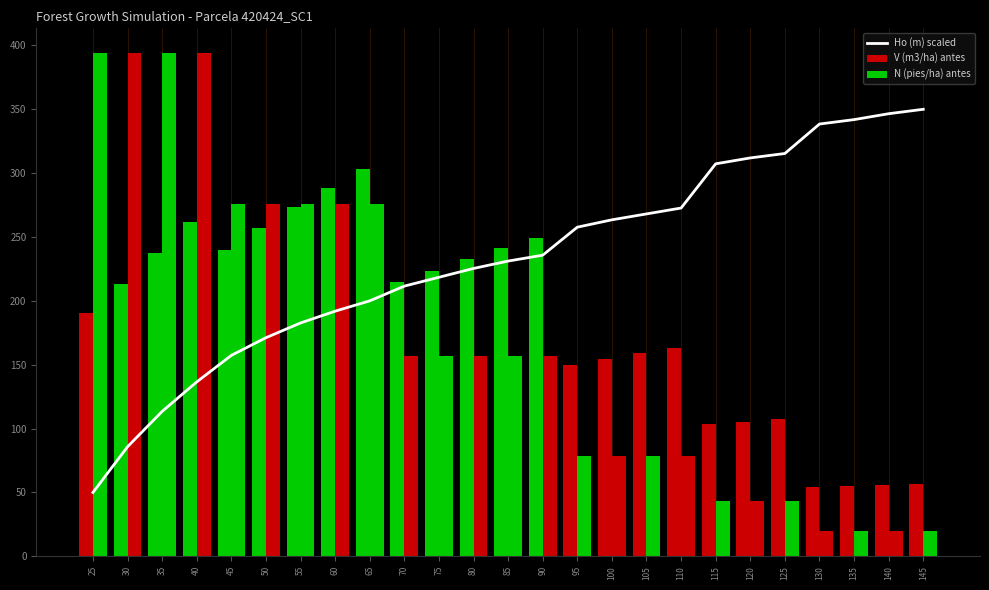

What is the sum of the V (m3/ha) antes values at 95 and 110?

313.2